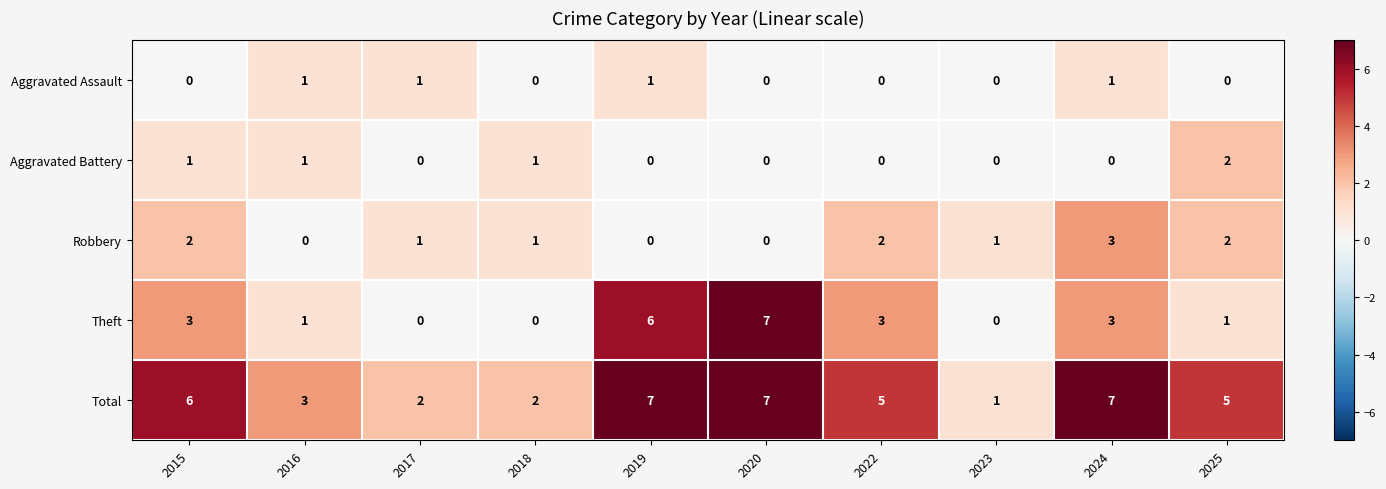

What is the sum of all Aggravated Assault values?

4